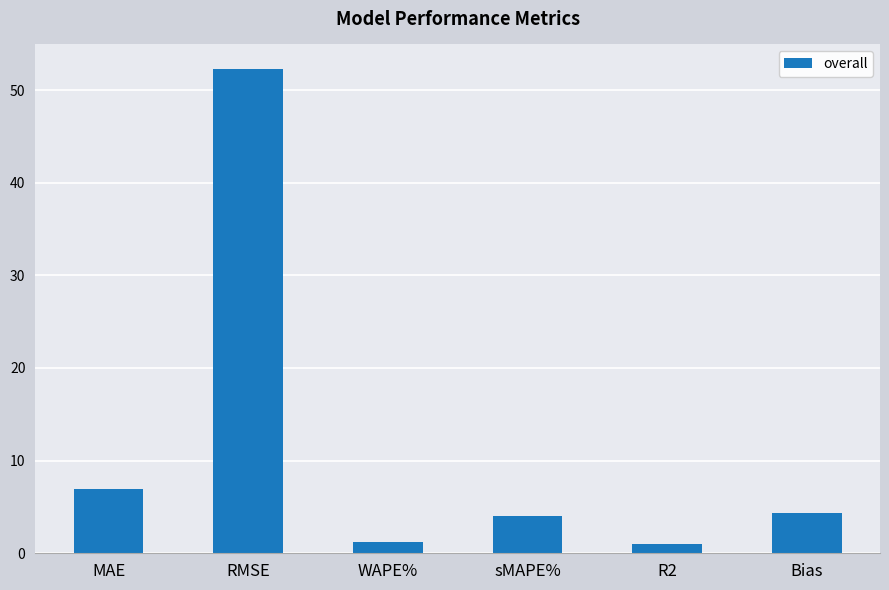

What is the change in value from MAE to Bias?

-2.6